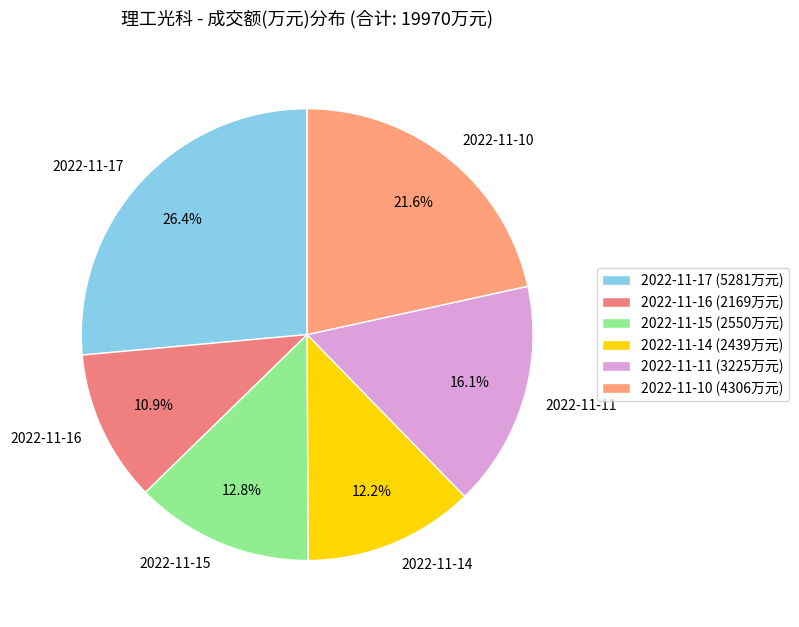

What percentage do 2022-11-15 and 2022-11-14 together represent?

25.0%